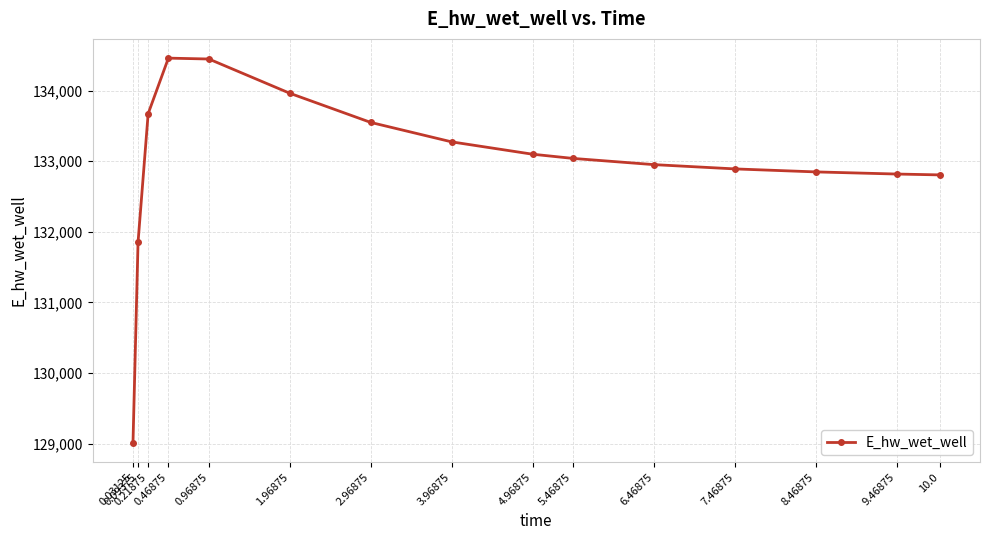

How many lines are shown in the chart?

1